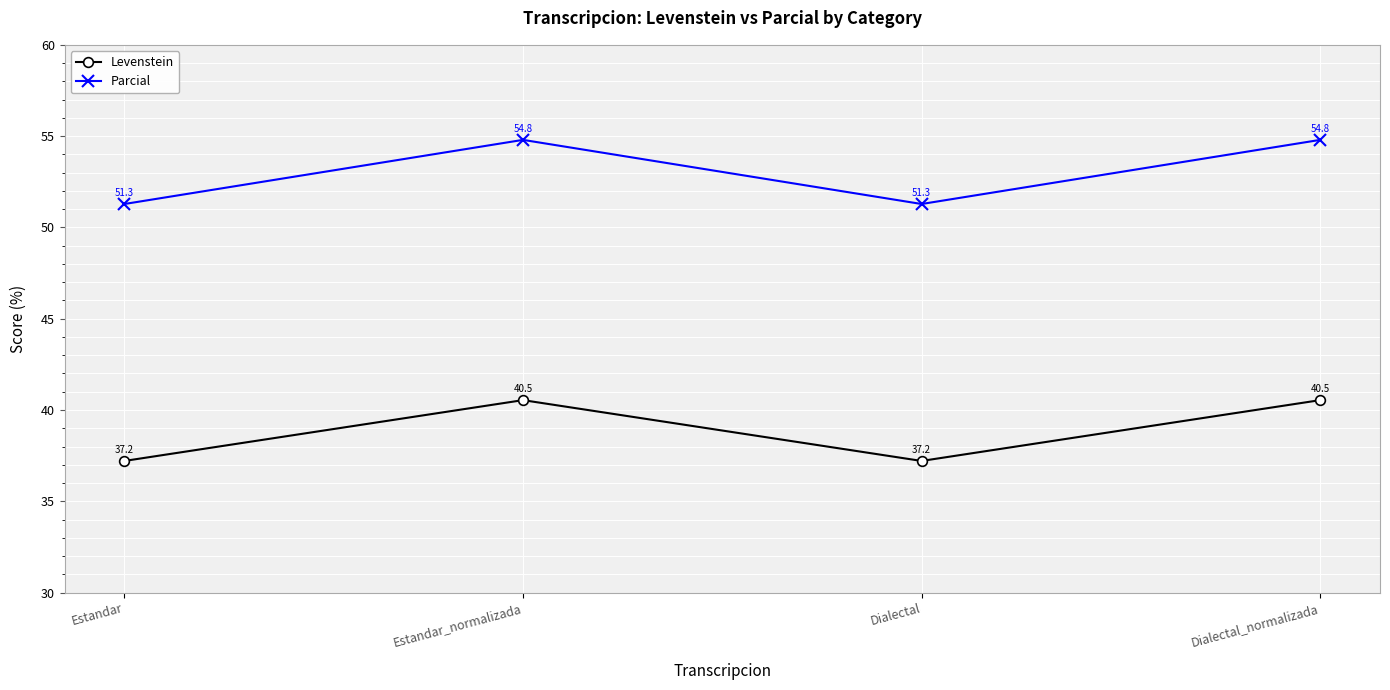

List the series in order of their overall mean, lowest first.

Levenstein, Parcial